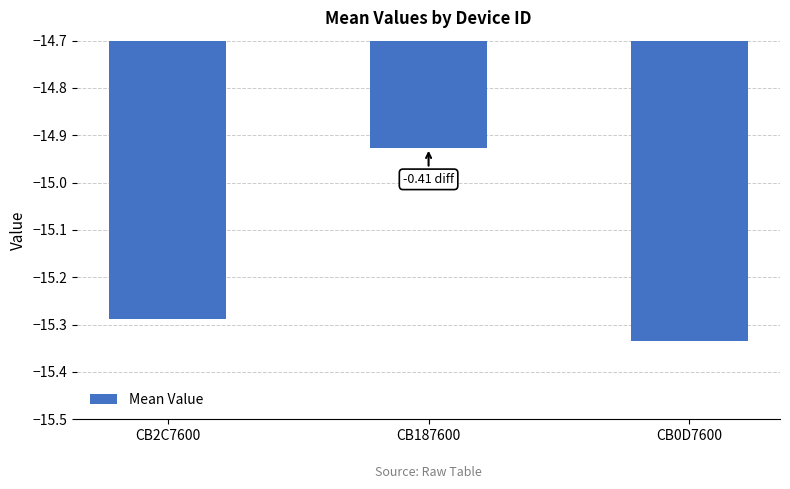

What is the sum of all values?

-45.5